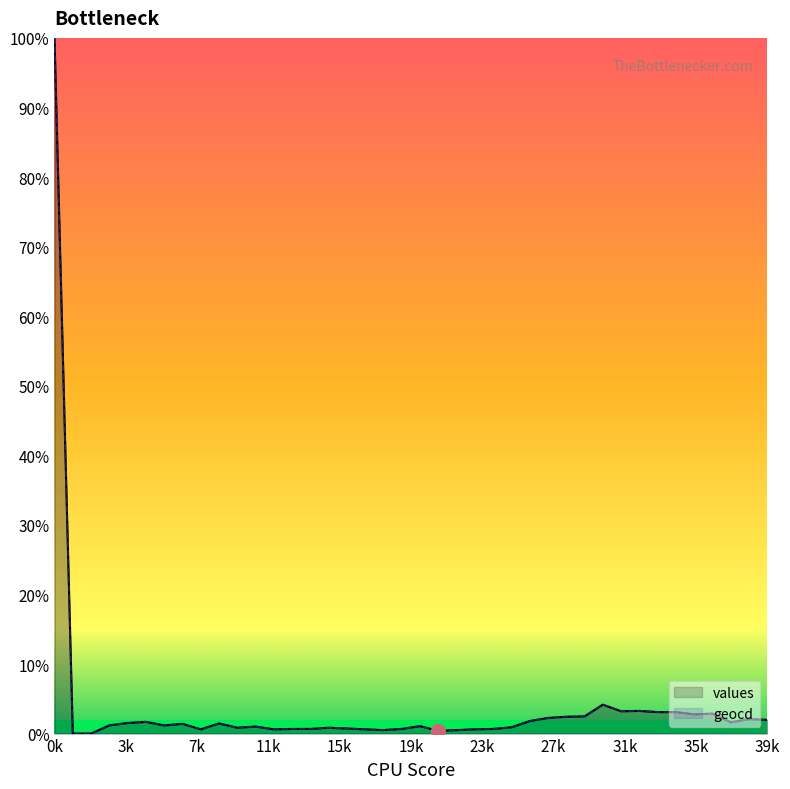

True or false: geocd has more than 2 interior local peaks.

True